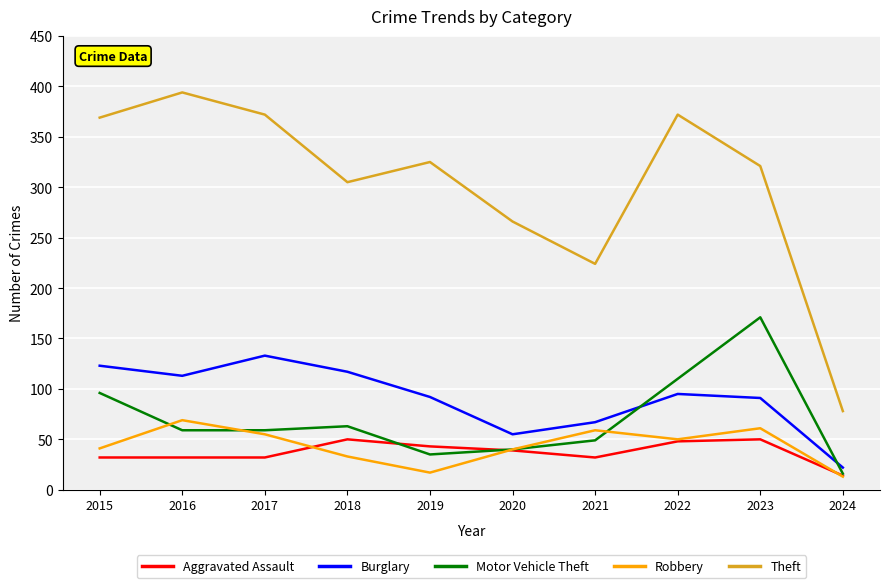

Is it true that Robbery equals 69 at 2016?

True